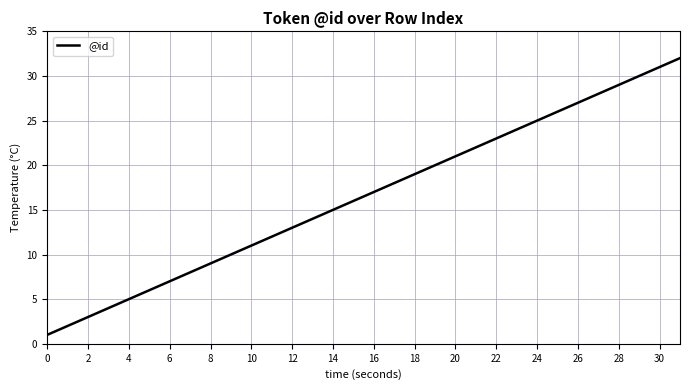

What is the maximum value shown in the chart?

32